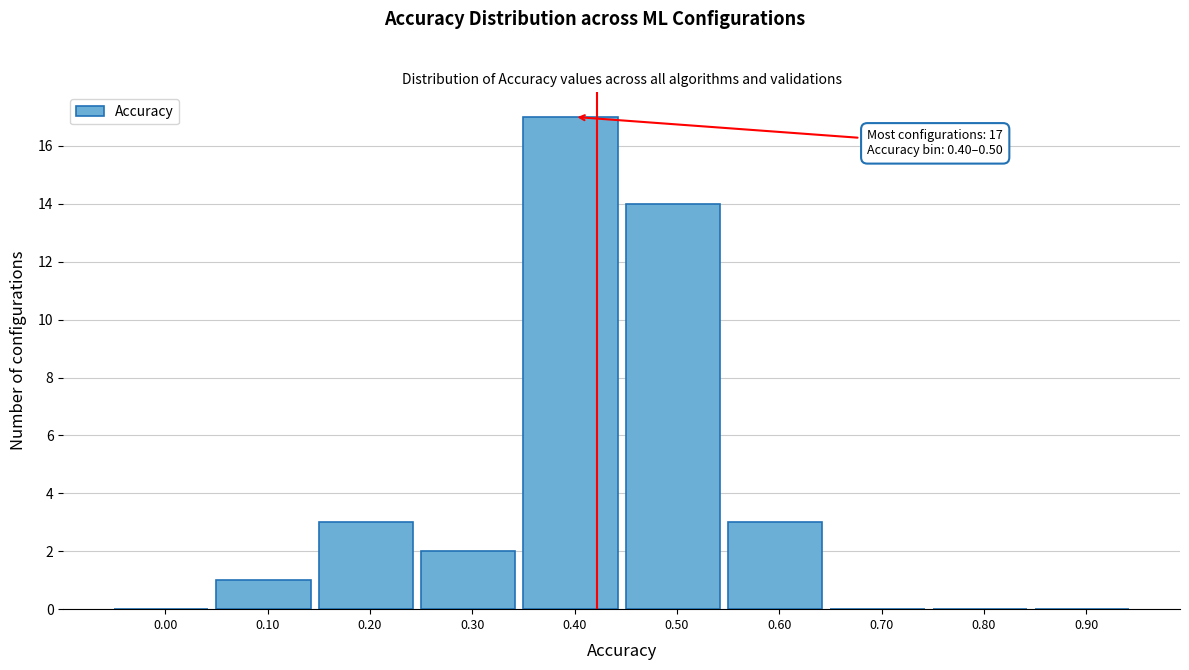

Reading left to right, transcribe all the data shown in this chart.

0.00=0	0.10=1	0.20=3	0.30=2	0.40=17	0.50=14	0.60=3	0.70=0	0.80=0	0.90=0